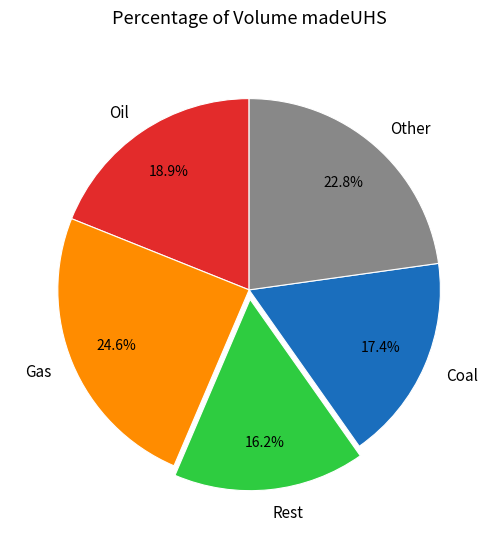

To the nearest percent, what is the difference between the largest and smallest slice percentages?

8%